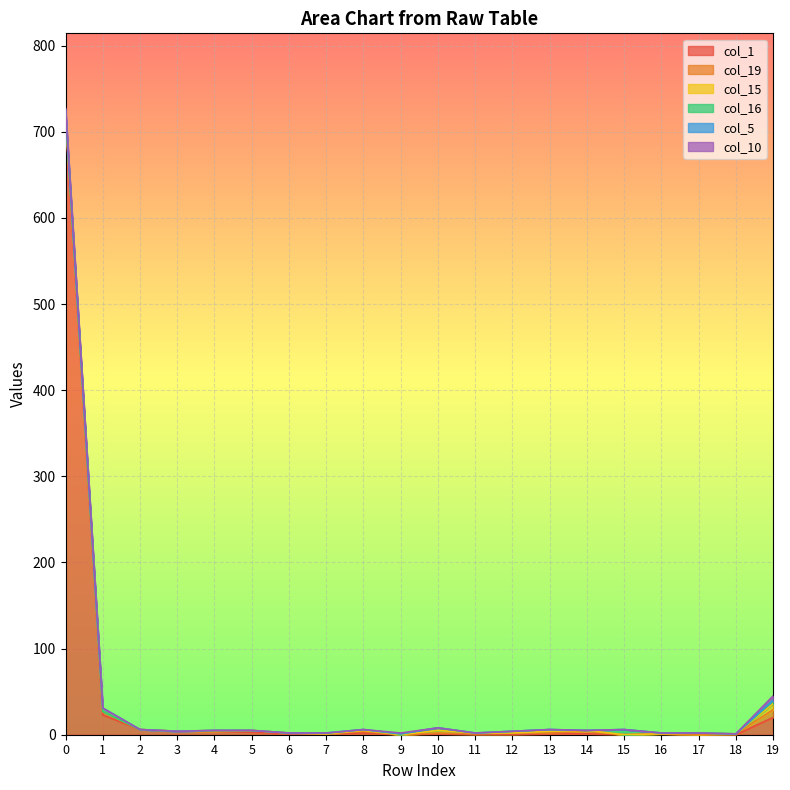

Reading right to left, what are all the values shown in this chart?

col_1: 19=20	18=0	17=0	16=1	15=0	14=1	13=1	12=0	11=0	10=1	9=0	8=2	7=1	6=1	5=3	4=4	3=4	2=6	1=23	0=714
col_19: 19=9	18=1	17=0	16=0	15=0	14=3	13=1	12=2	11=1	10=1	9=0	8=2	7=0	6=1	5=2	4=0	3=0	2=0	1=4	0=6
col_15: 19=7	18=0	17=2	16=0	15=0	14=1	13=2	12=0	11=1	10=3	9=0	8=1	7=0	6=0	5=0	4=1	3=0	2=0	1=0	0=0
col_16: 19=3	18=0	17=0	16=1	15=6	14=0	13=2	12=2	11=0	10=3	9=1	8=1	7=1	6=0	5=0	4=0	3=0	2=0	1=0	0=1
col_5: 19=1	18=0	17=0	16=0	15=0	14=0	13=0	12=0	11=0	10=0	9=0	8=0	7=0	6=0	5=0	4=0	3=0	2=0	1=4	0=3
col_10: 19=5	18=0	17=0	16=0	15=0	14=0	13=0	12=0	11=0	10=0	9=1	8=0	7=0	6=0	5=0	4=0	3=0	2=0	1=0	0=3